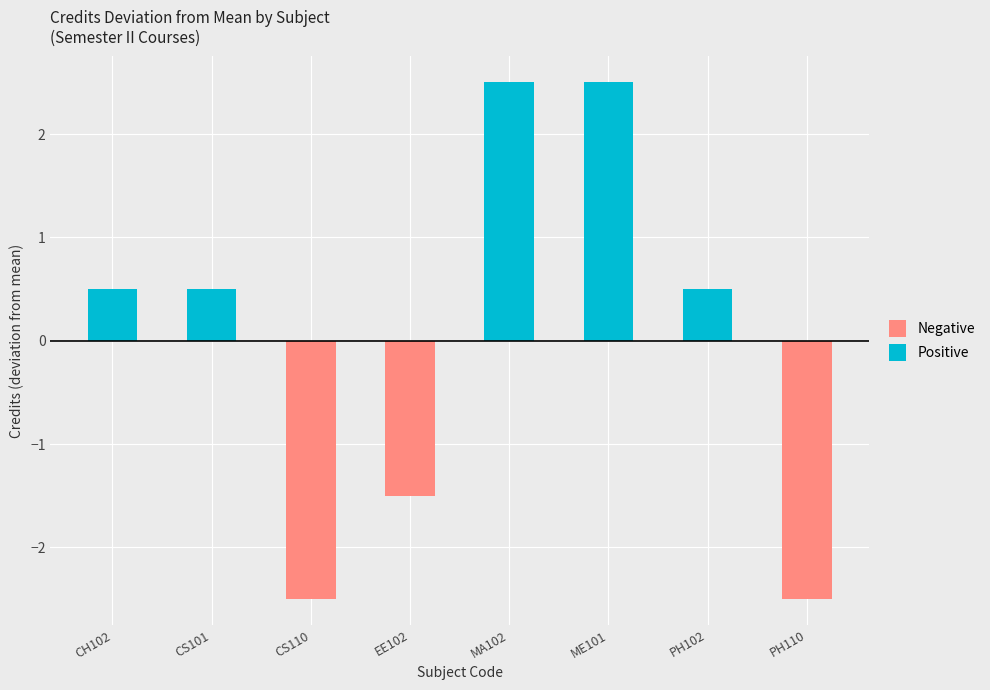

The chart shows a value of 5 at ME101. True or false?

False